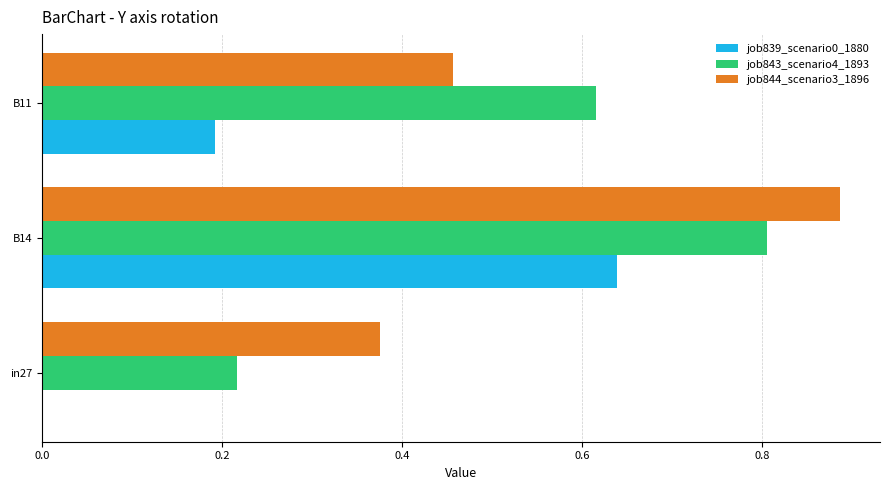

At which category is the sum across all series the highest?

B14